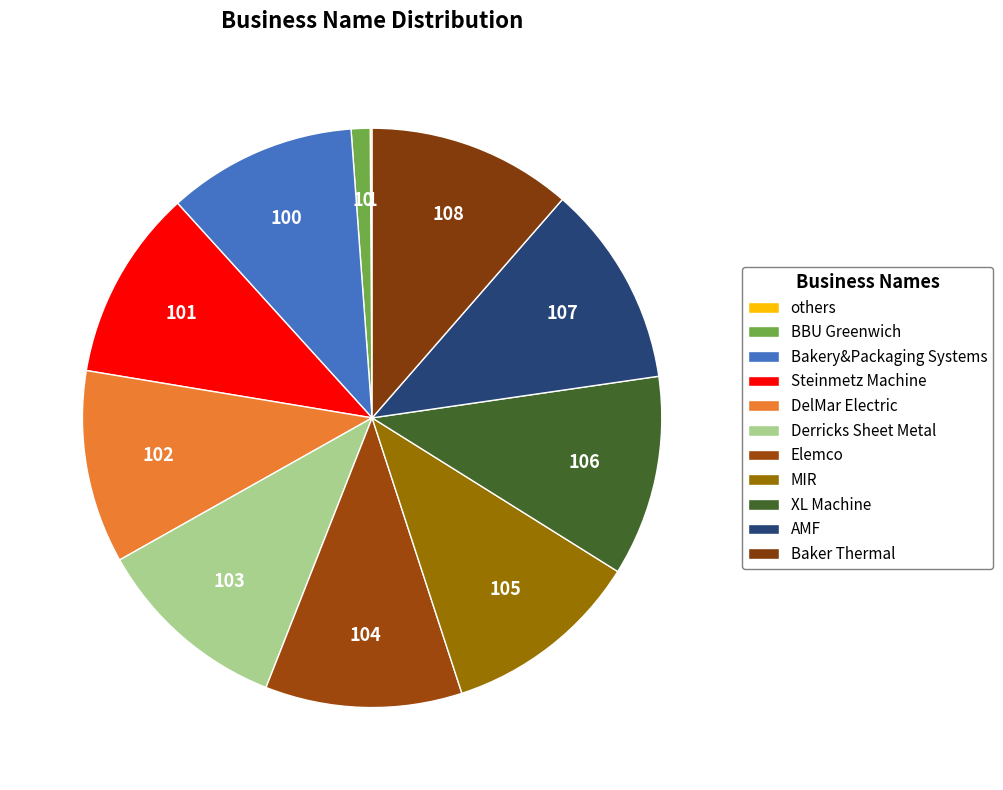

What is the ratio of the value at XL Machine to the value at Derricks Sheet Metal?

1.0